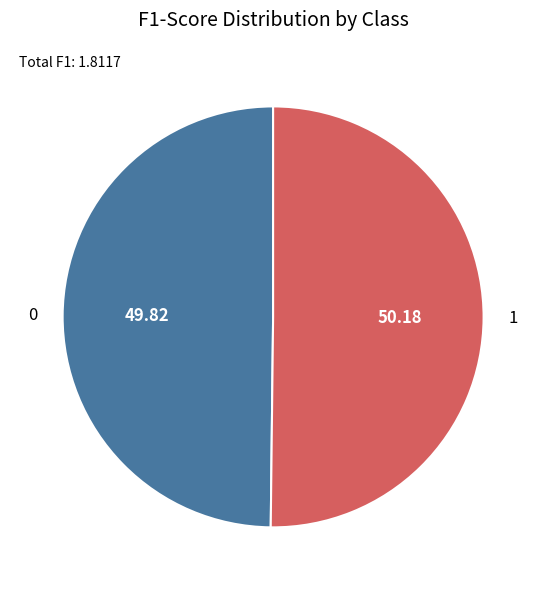

Is the sum of 0 and 1 greater than half?

Yes